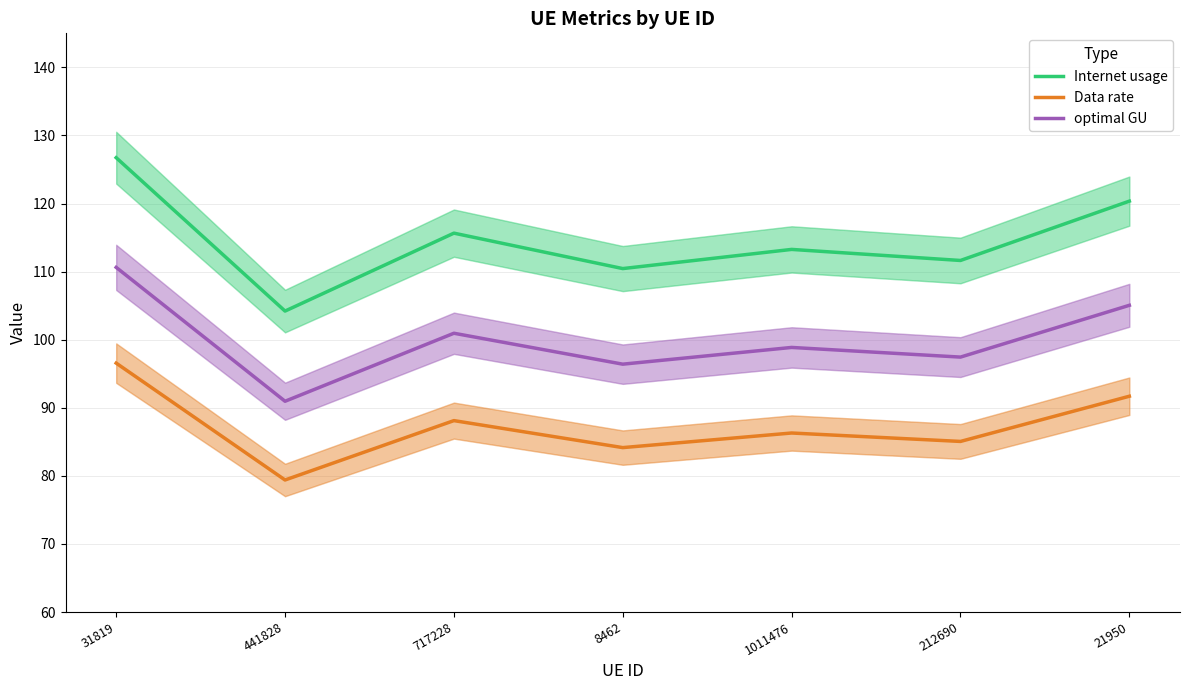

What is the sum of the Internet usage values at 441828 and 212690?

215.8